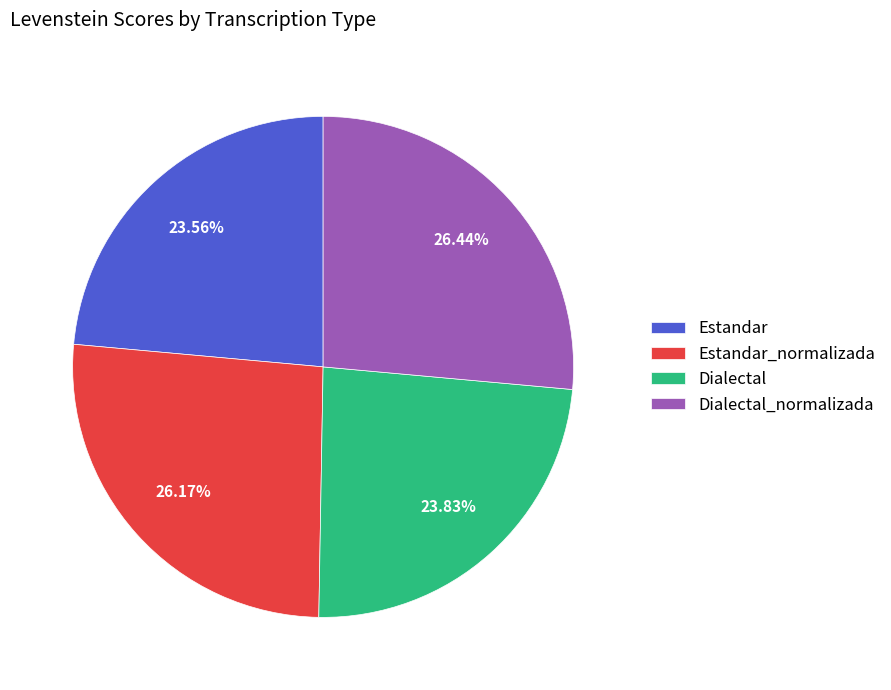

What percentage do Dialectal_normalizada and Estandar_normalizada together represent?

52.6%